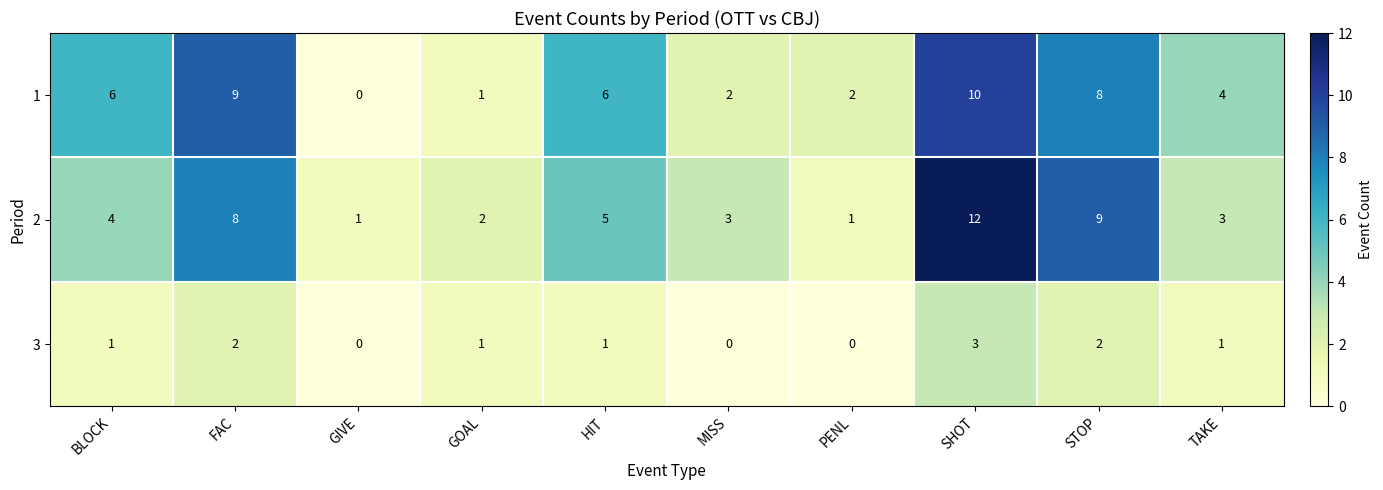

Reading right to left, list all the values displayed in this chart.

1: TAKE=4	STOP=8	SHOT=10	PENL=2	MISS=2	HIT=6	GOAL=1	GIVE=0	FAC=9	BLOCK=6
2: TAKE=3	STOP=9	SHOT=12	PENL=1	MISS=3	HIT=5	GOAL=2	GIVE=1	FAC=8	BLOCK=4
3: TAKE=1	STOP=2	SHOT=3	PENL=0	MISS=0	HIT=1	GOAL=1	GIVE=0	FAC=2	BLOCK=1